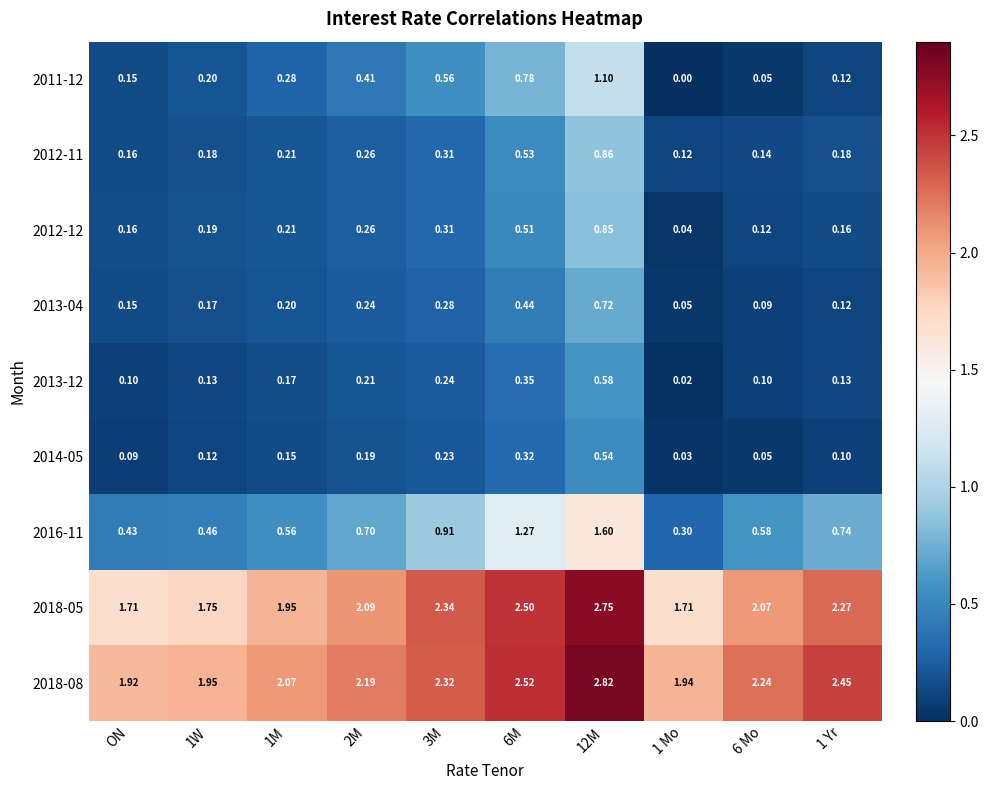

Is the value of 2012-11 at 1 Mo greater than the value of 2013-04 at 1M?

No